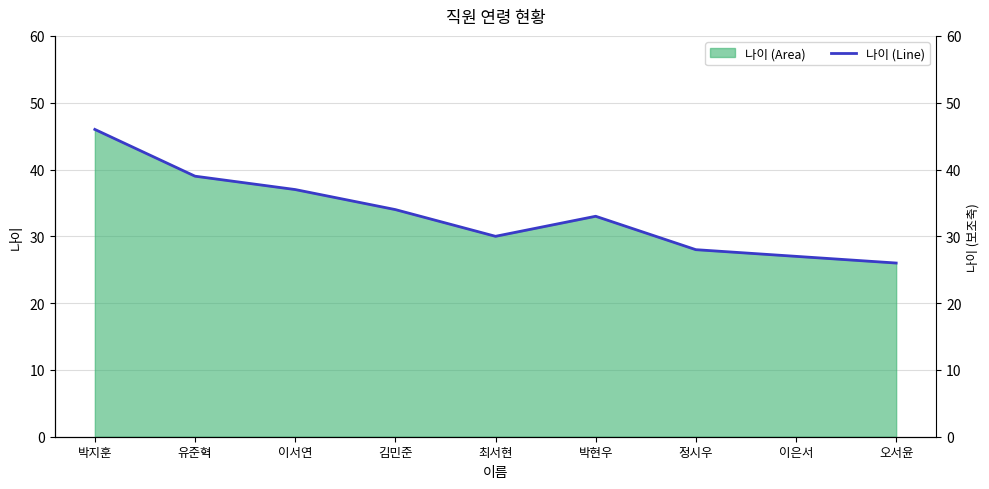

How many categories are shown in the chart?

9